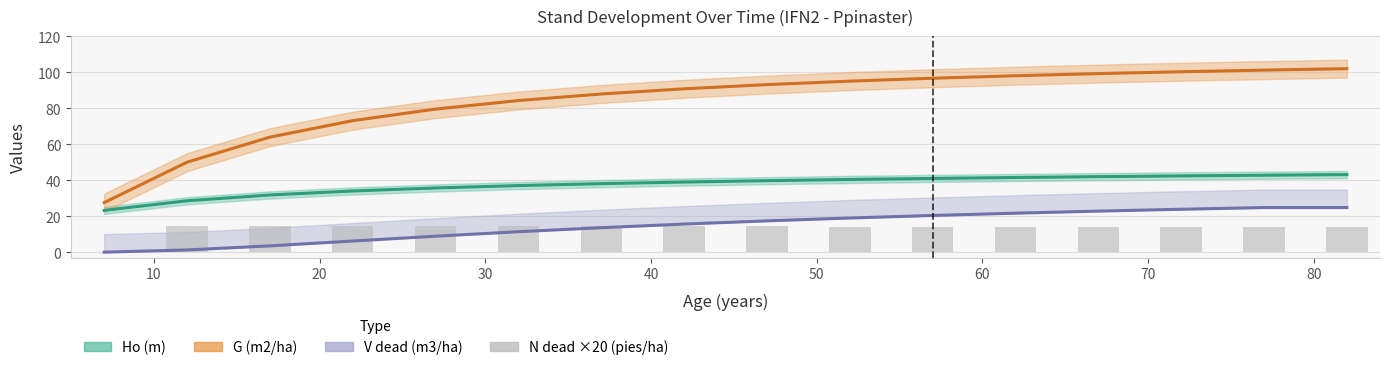

How many bars are there in total?

16